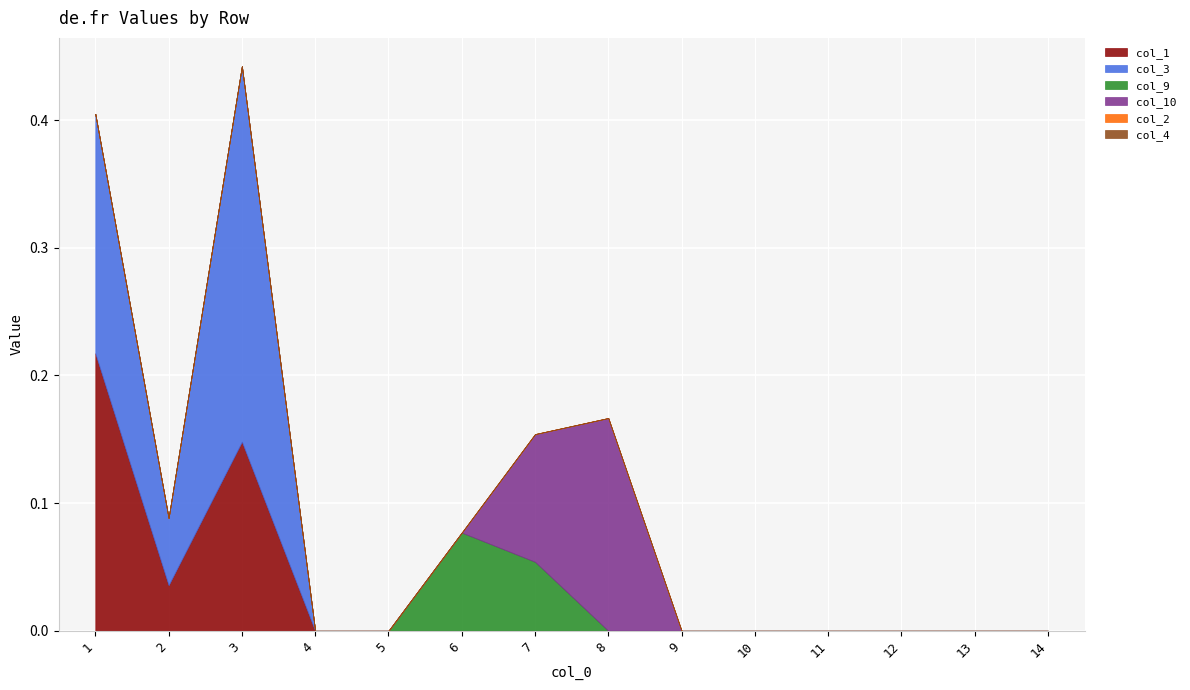

Rank the categories by col_4 value from lowest to highest.

1, 2, 3, 4, 5, 6, 7, 8, 9, 10, 11, 12, 13, 14